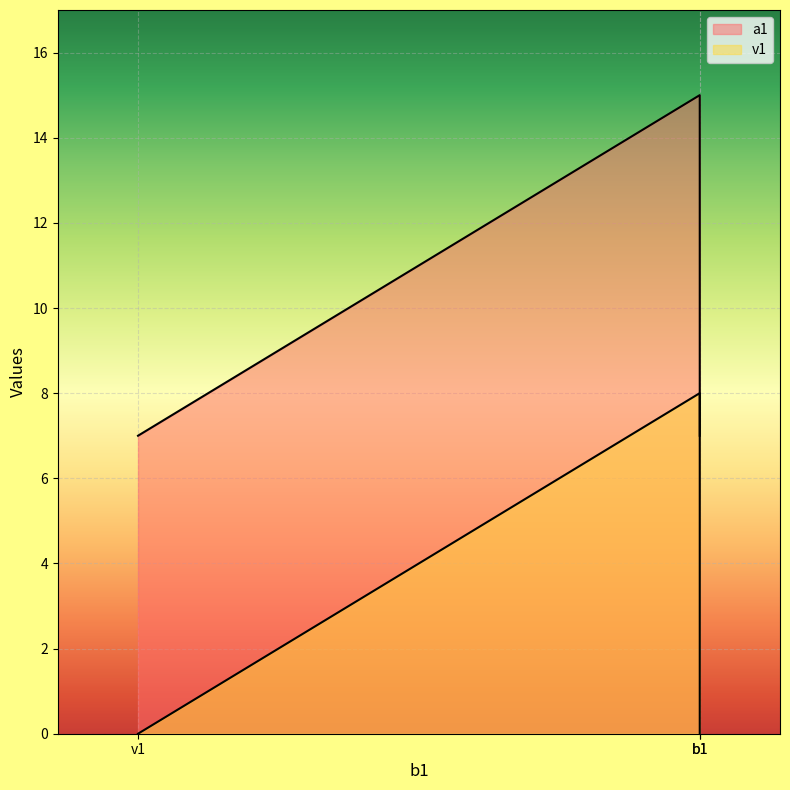

Rank the series at b1 from lowest to highest value.

a1, v1